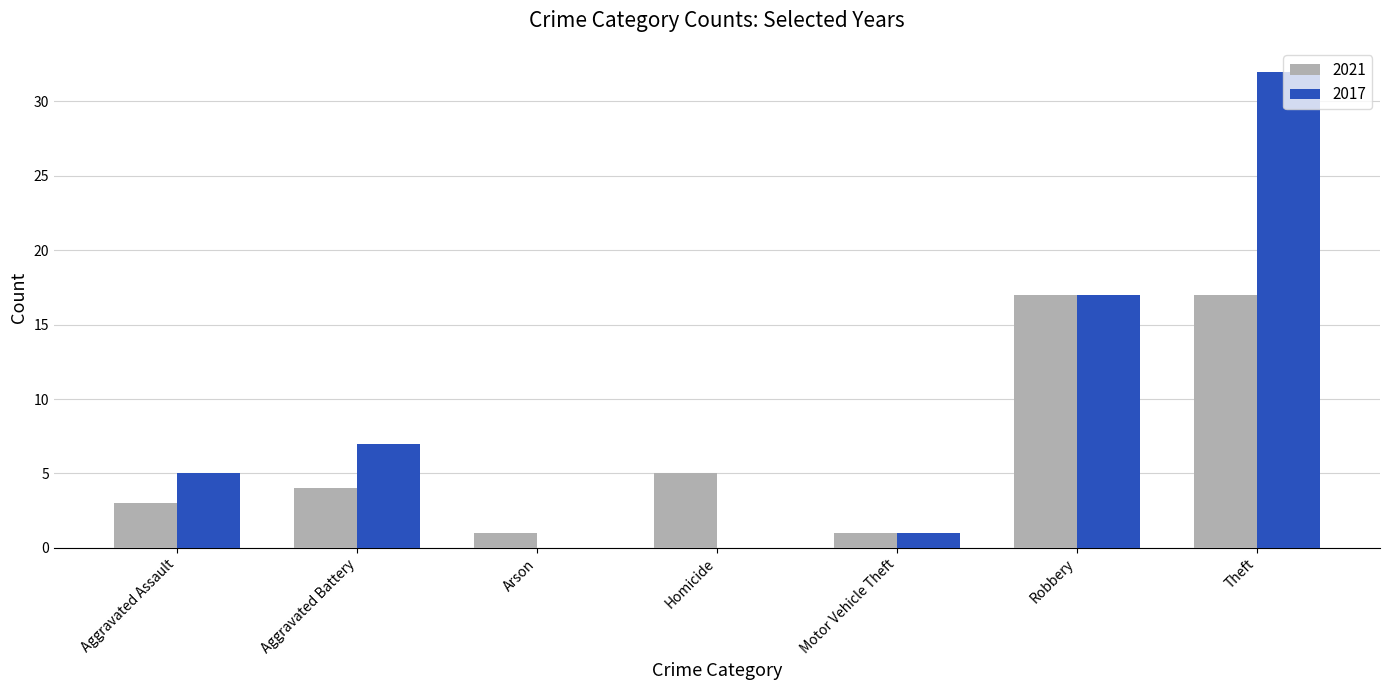

The value of 2021 at Robbery is 12. True or false?

False